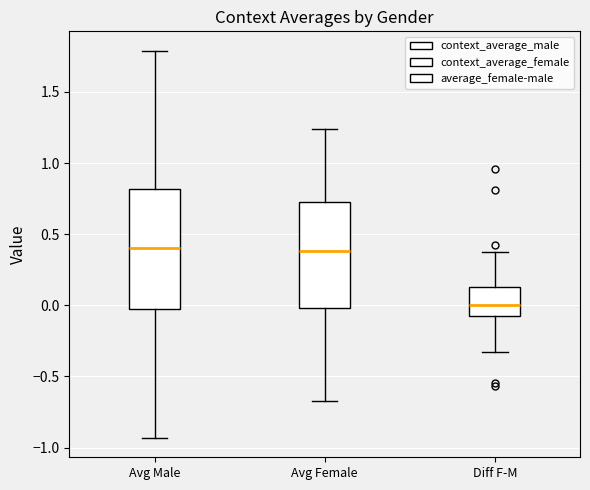

Reading left to right, read every box against the y-axis: the position of its median line, the range the box covers, and the ends of its whiskers. The values are not printed on the chart, so give them approximately, as read against the axis.

Avg Male: median 0.40, box -0.05 to 0.80, whiskers -0.95 to 1.80
Avg Female: median 0.40, box 0.00 to 0.70, whiskers -0.65 to 1.25
Diff F-M: median 0.00, box -0.05 to 0.15, whiskers -0.35 to 0.35